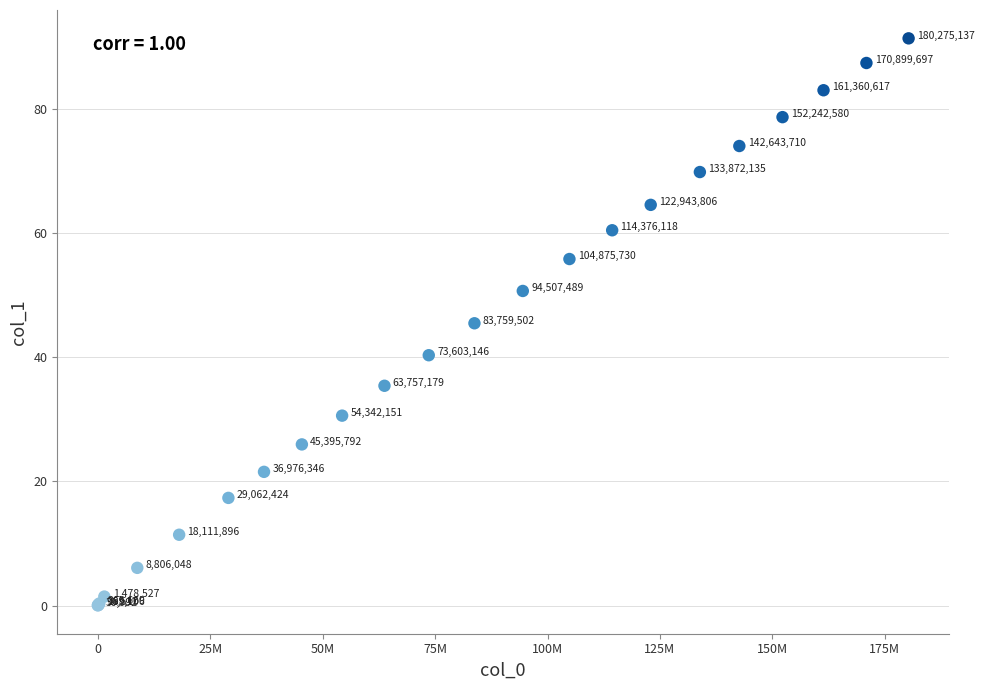

What Y value in the scatter plot is closest to 45?

45.4